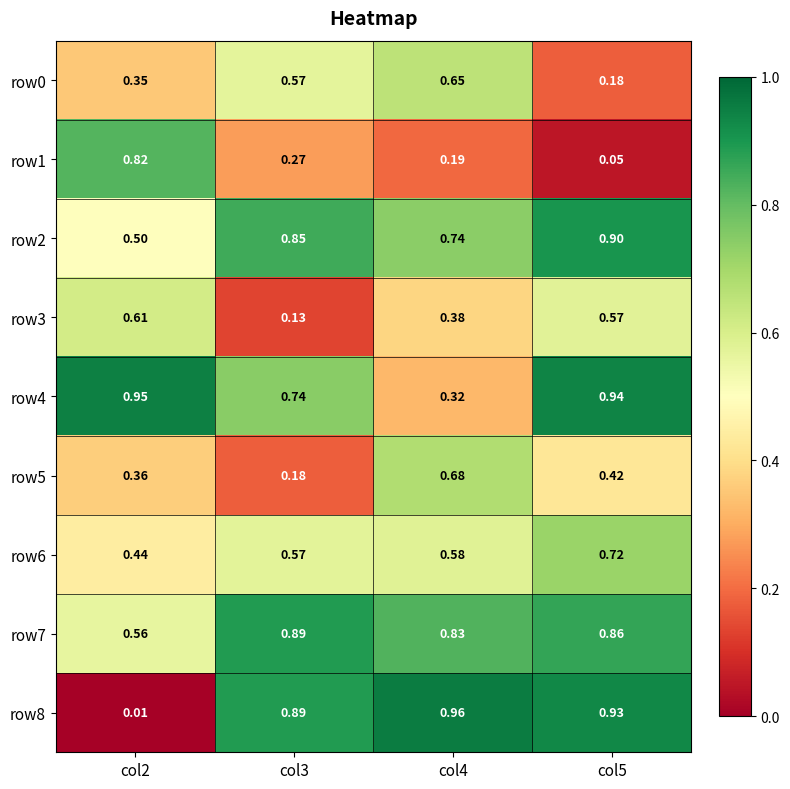

Is the value of row7 at col2 greater than the value of row2 at col2?

Yes